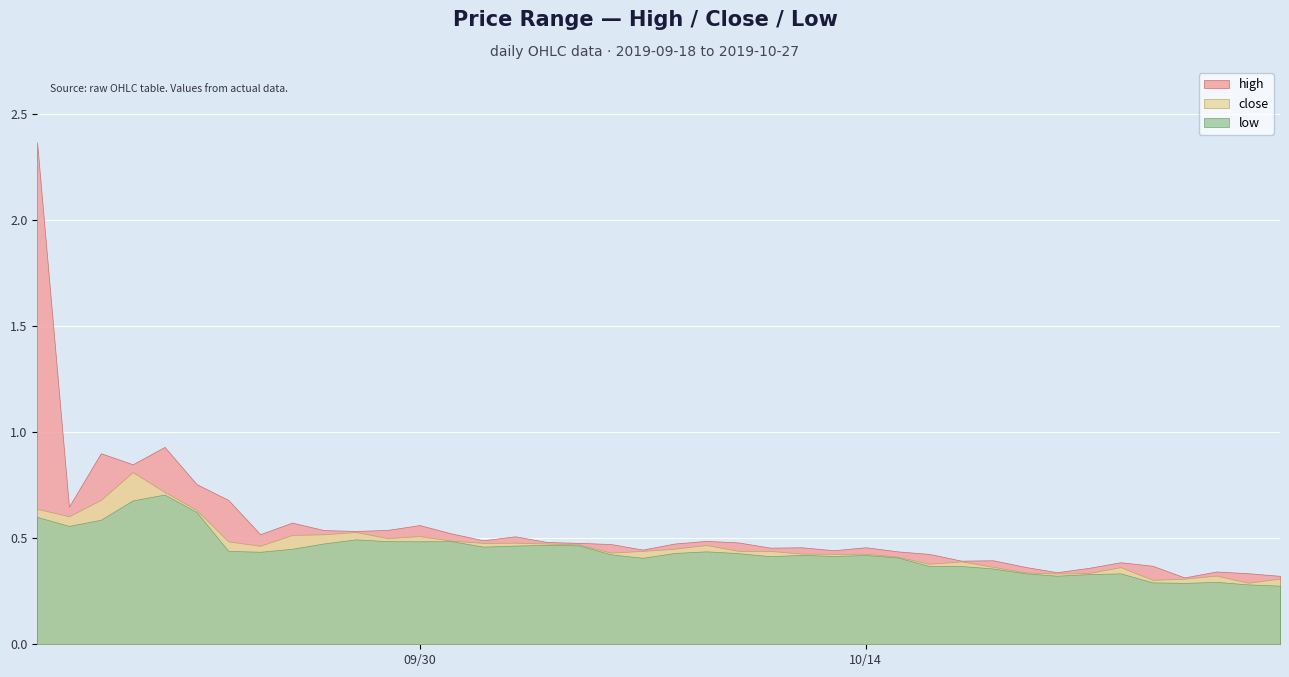

Reading right to left, what are all the values shown in this chart?

high: 2019-10-27=0.3	2019-10-26=0.3	2019-10-25=0.3	2019-10-24=0.3	2019-10-23=0.4	2019-10-22=0.4	2019-10-21=0.4	2019-10-20=0.3	2019-10-19=0.4	2019-10-18=0.4	2019-10-17=0.4	2019-10-16=0.4	2019-10-15=0.4	2019-10-14=0.5	2019-10-13=0.4	2019-10-12=0.5	2019-10-11=0.5	2019-10-10=0.5	2019-10-09=0.5	2019-10-08=0.5	2019-10-07=0.4	2019-10-06=0.5	2019-10-05=0.5	2019-10-04=0.5	2019-10-03=0.5	2019-10-02=0.5	2019-10-01=0.5	2019-09-30=0.6	2019-09-29=0.5	2019-09-28=0.5	2019-09-27=0.5	2019-09-26=0.6	2019-09-25=0.5	2019-09-24=0.7	2019-09-23=0.8	2019-09-22=0.9	2019-09-21=0.8	2019-09-20=0.9	2019-09-19=0.6	2019-09-18=2.4
close: 2019-10-27=0.3	2019-10-26=0.3	2019-10-25=0.3	2019-10-24=0.3	2019-10-23=0.3	2019-10-22=0.4	2019-10-21=0.3	2019-10-20=0.3	2019-10-19=0.3	2019-10-18=0.4	2019-10-17=0.4	2019-10-16=0.4	2019-10-15=0.4	2019-10-14=0.4	2019-10-13=0.4	2019-10-12=0.4	2019-10-11=0.4	2019-10-10=0.4	2019-10-09=0.5	2019-10-08=0.5	2019-10-07=0.4	2019-10-06=0.4	2019-10-05=0.5	2019-10-04=0.5	2019-10-03=0.5	2019-10-02=0.5	2019-10-01=0.5	2019-09-30=0.5	2019-09-29=0.5	2019-09-28=0.5	2019-09-27=0.5	2019-09-26=0.5	2019-09-25=0.5	2019-09-24=0.5	2019-09-23=0.6	2019-09-22=0.7	2019-09-21=0.8	2019-09-20=0.7	2019-09-19=0.6	2019-09-18=0.6
low: 2019-10-27=0.3	2019-10-26=0.3	2019-10-25=0.3	2019-10-24=0.3	2019-10-23=0.3	2019-10-22=0.3	2019-10-21=0.3	2019-10-20=0.3	2019-10-19=0.3	2019-10-18=0.4	2019-10-17=0.4	2019-10-16=0.4	2019-10-15=0.4	2019-10-14=0.4	2019-10-13=0.4	2019-10-12=0.4	2019-10-11=0.4	2019-10-10=0.4	2019-10-09=0.4	2019-10-08=0.4	2019-10-07=0.4	2019-10-06=0.4	2019-10-05=0.5	2019-10-04=0.5	2019-10-03=0.5	2019-10-02=0.5	2019-10-01=0.5	2019-09-30=0.5	2019-09-29=0.5	2019-09-28=0.5	2019-09-27=0.5	2019-09-26=0.5	2019-09-25=0.4	2019-09-24=0.4	2019-09-23=0.6	2019-09-22=0.7	2019-09-21=0.7	2019-09-20=0.6	2019-09-19=0.6	2019-09-18=0.6